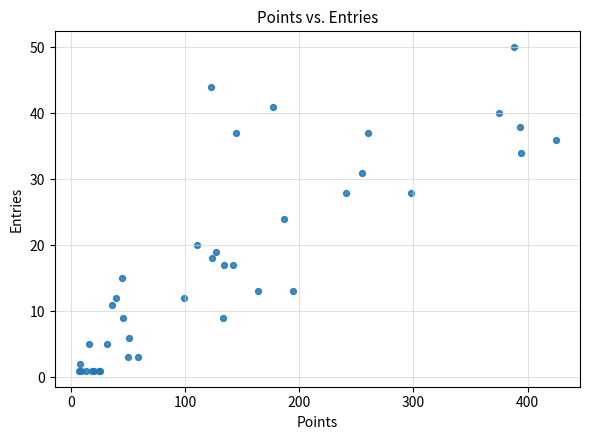

What Y value in the scatter plot is closest to 25?

24